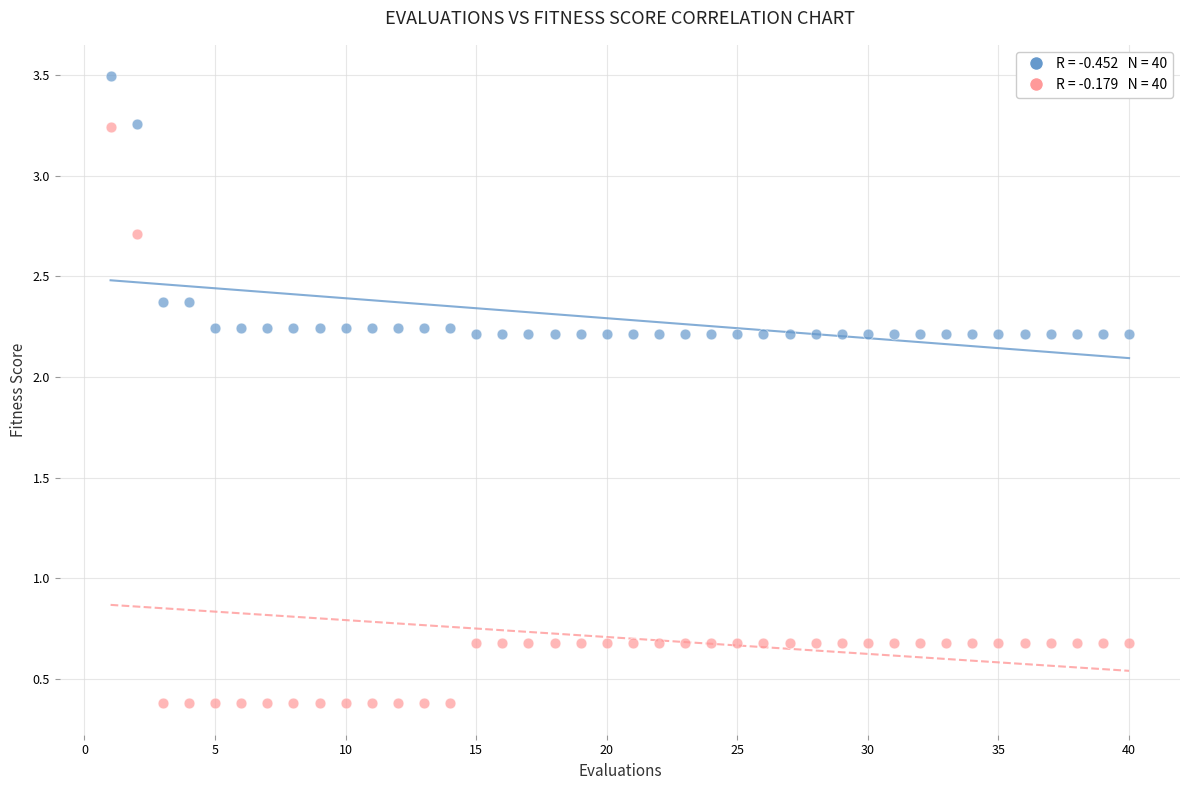

Across all data points, what is the range of X values (max minus min)?

39.0